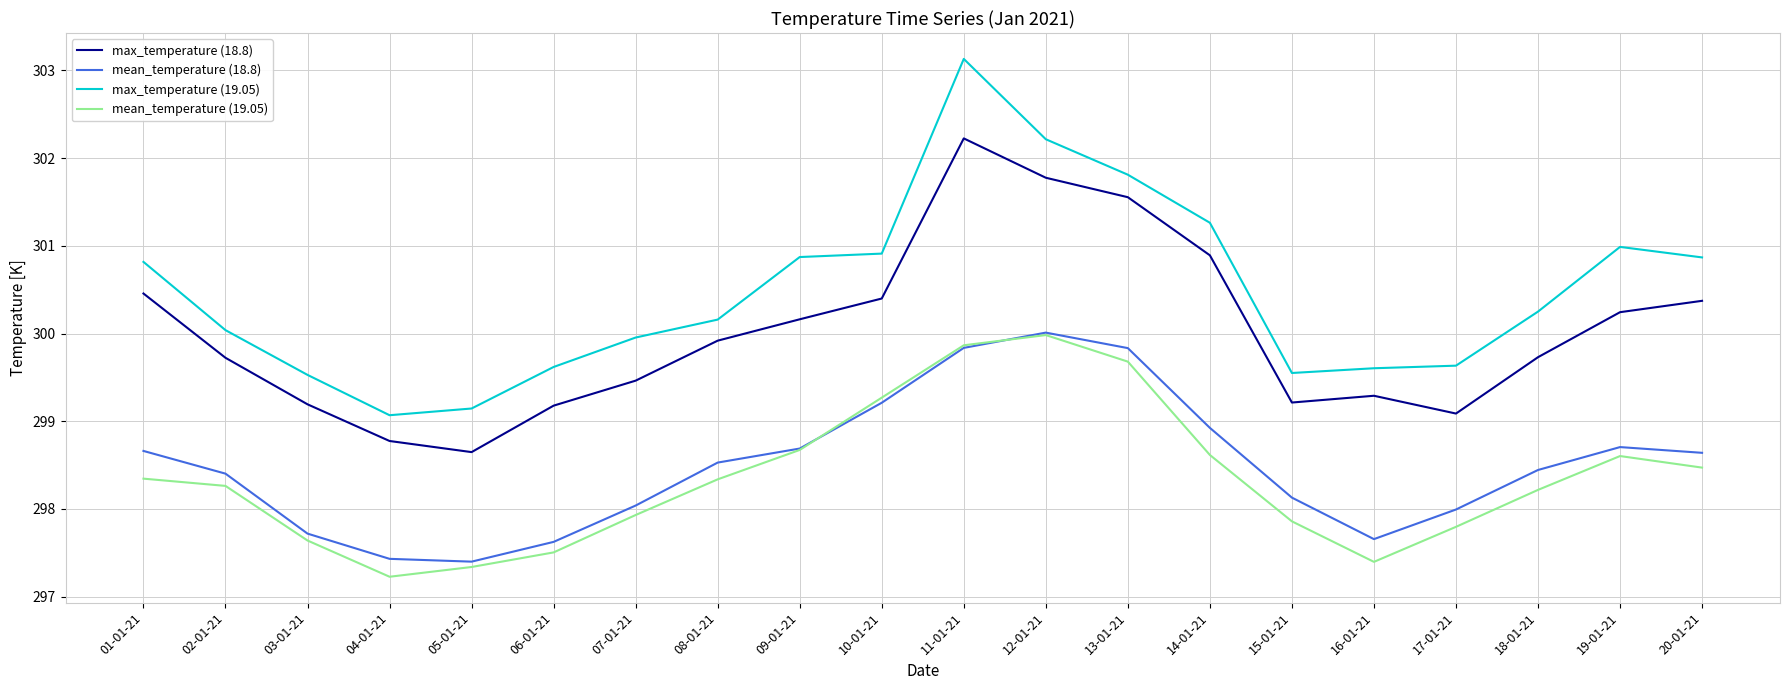

What is the spread (max minus min) of values at 07-01-21?

2.0